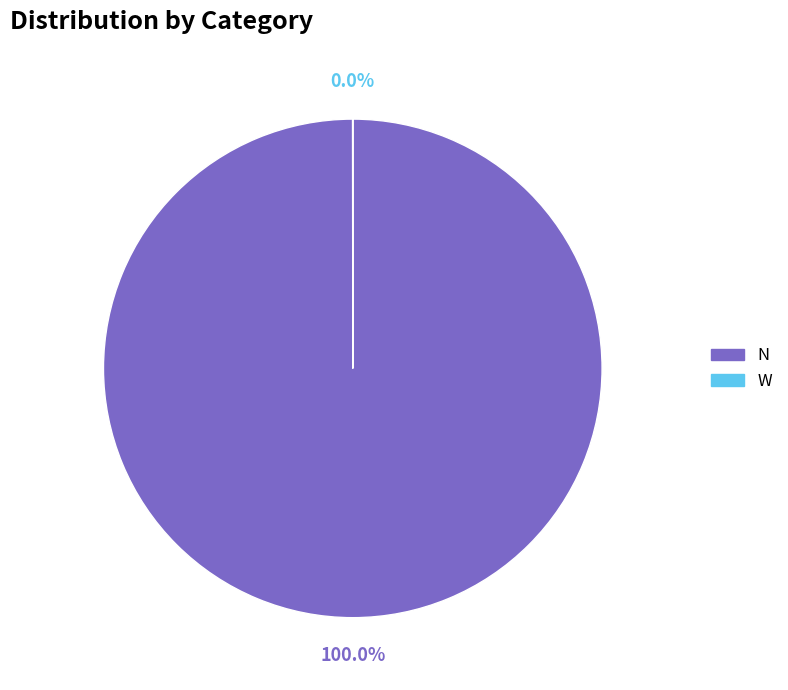

Is there a majority slice in this chart?

Yes